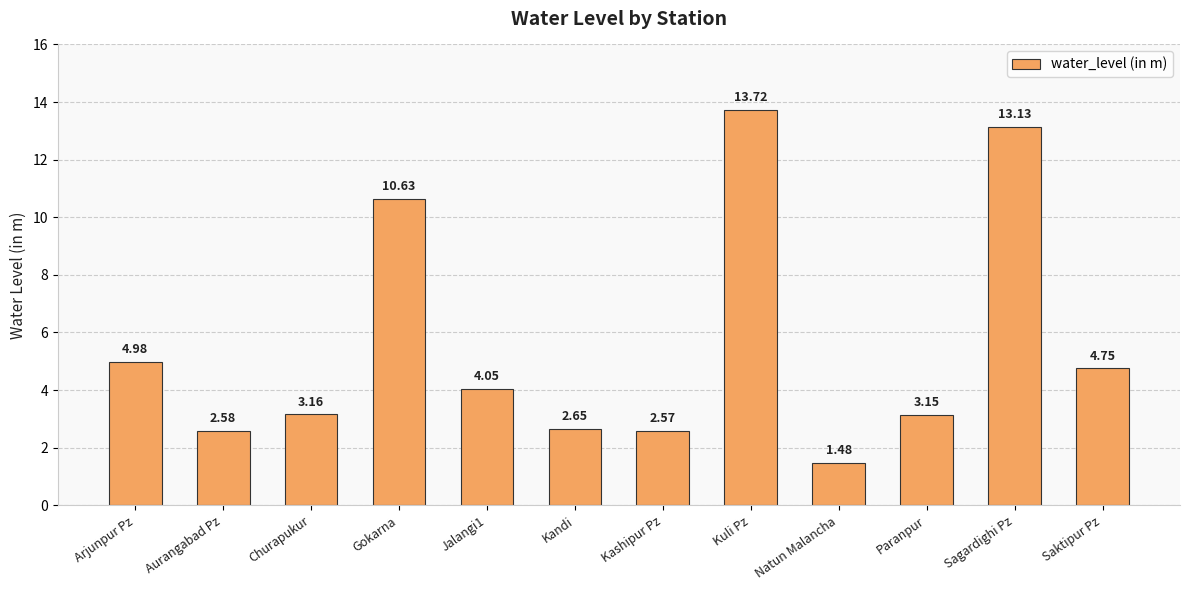

At which label is the value closest to 7?

Arjunpur Pz